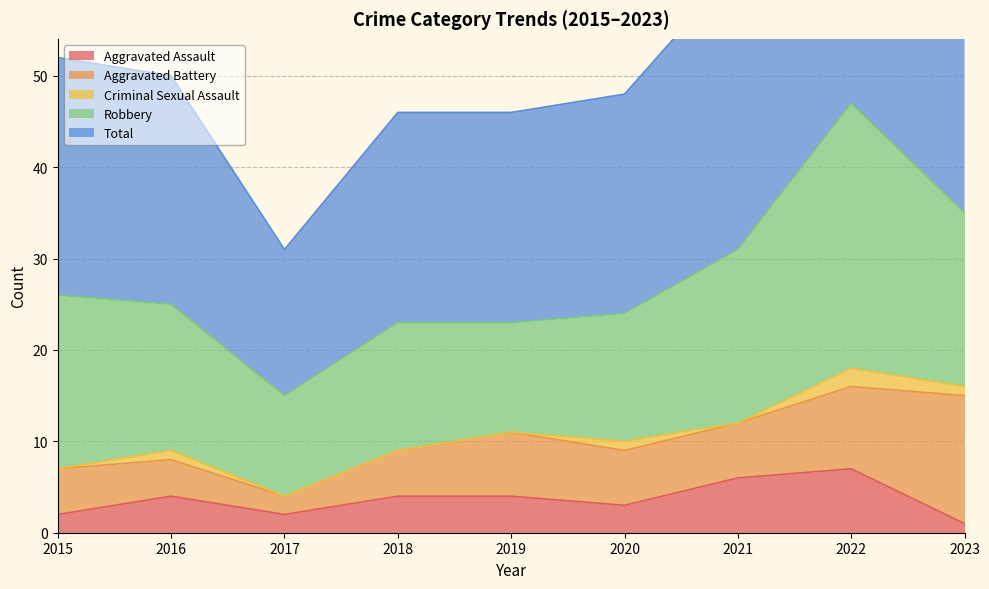

What is the spread (max minus min) of values at 2015?

26